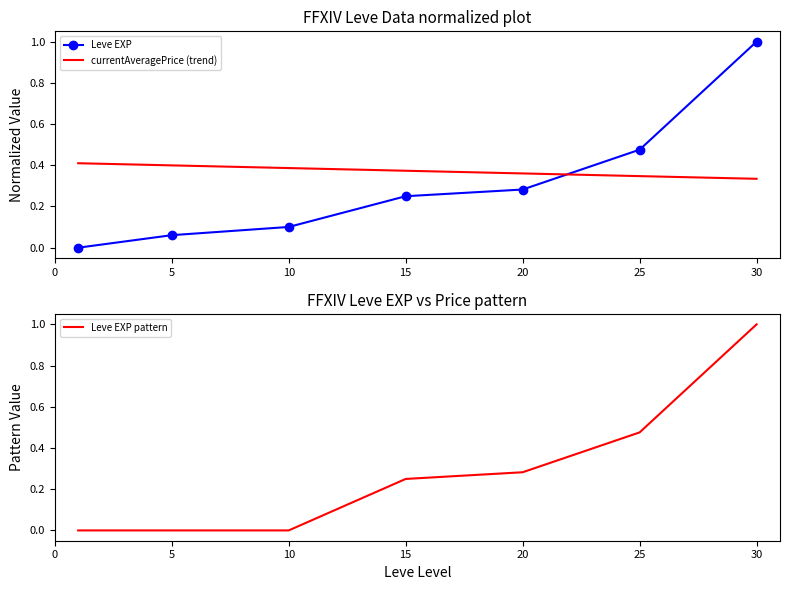

What are all the series names shown in the legend?

Leve EXP, currentAveragePrice (trend), Leve EXP pattern